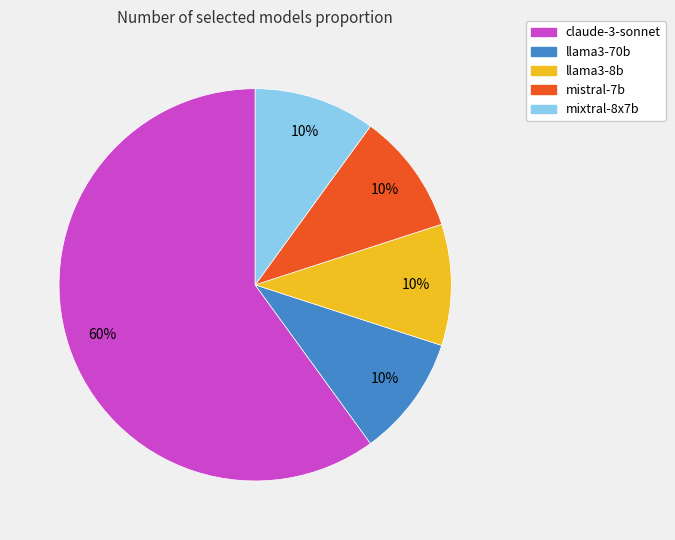

To the nearest percent, what is the average slice percentage?

20%